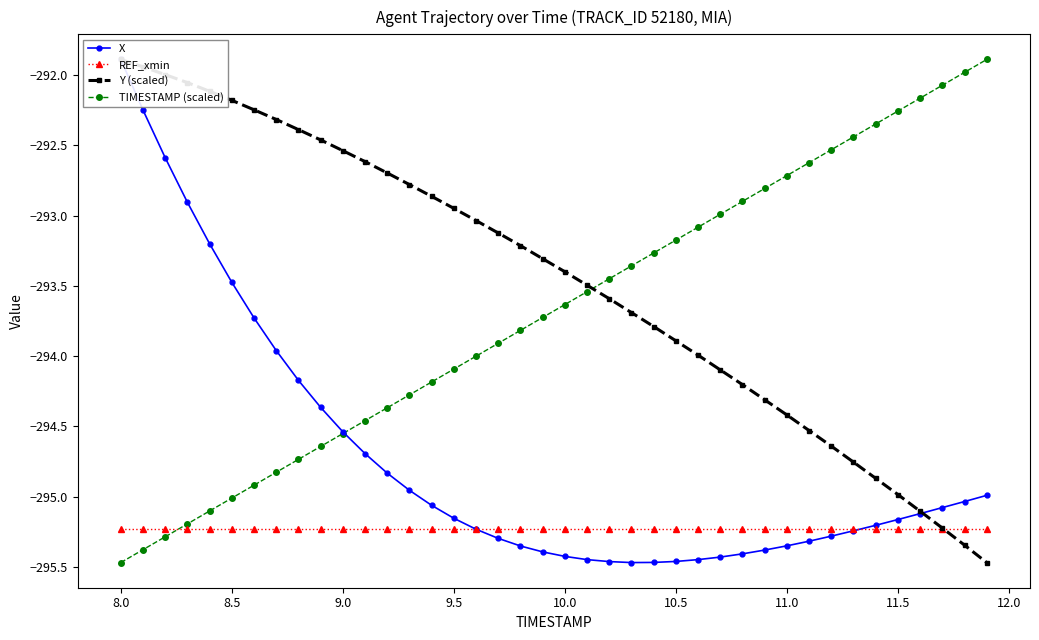

Which series has the largest range (max minus min)?

X